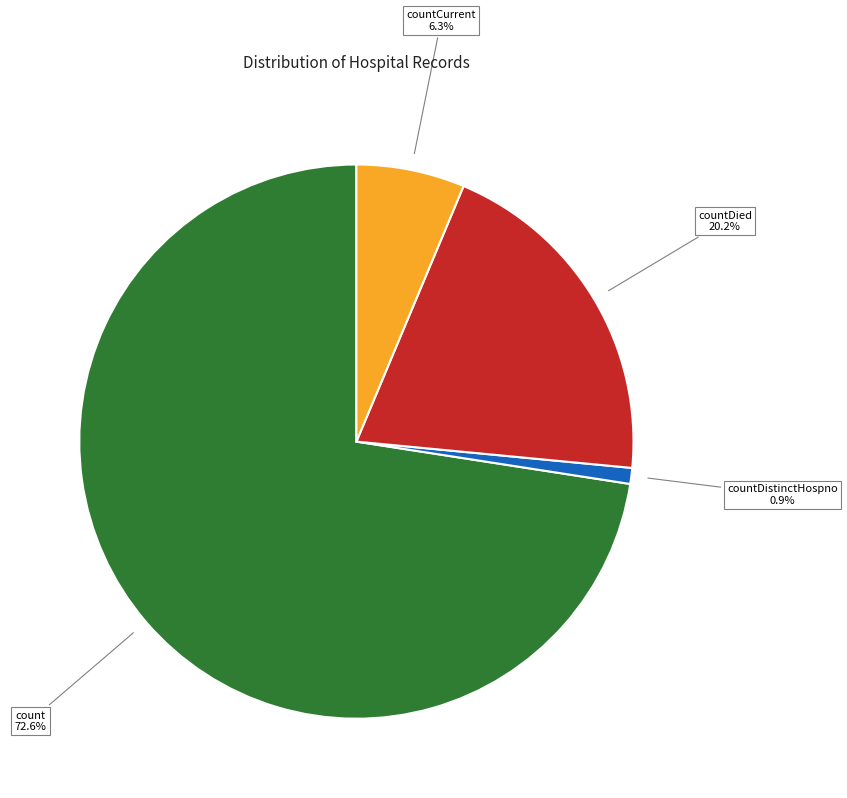

Which slice is the smallest?

countDistinctHospno